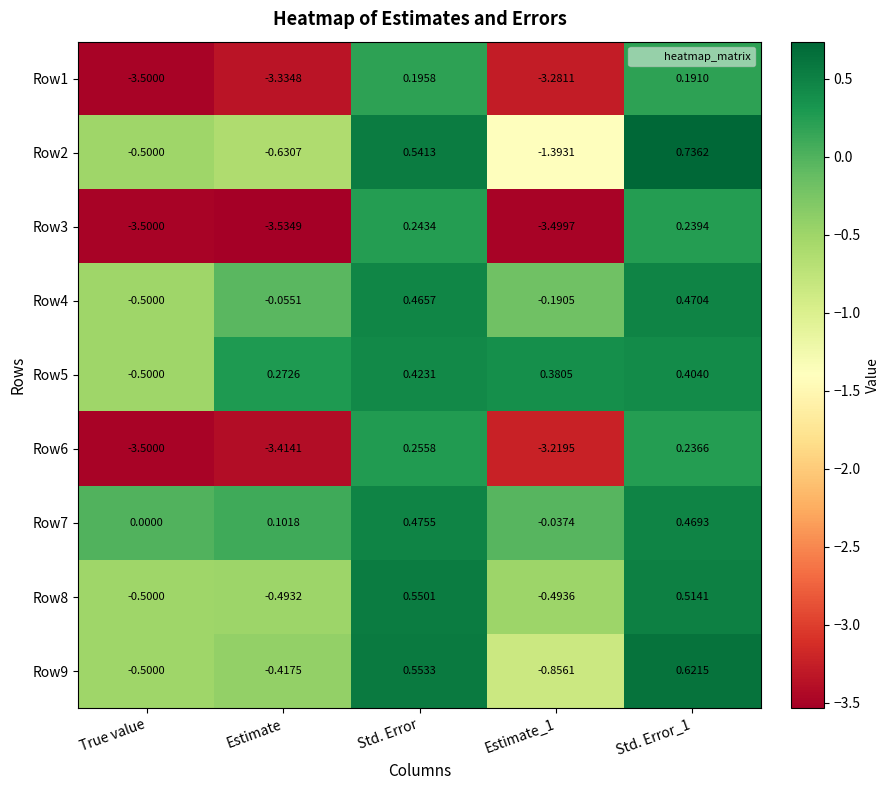

What is the minimum value shown in the chart?

-3.5